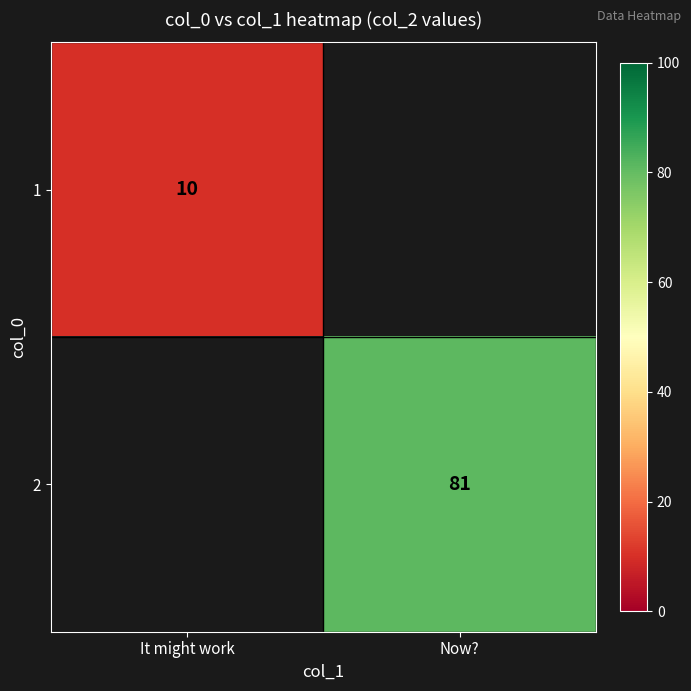

Is it true that 2 equals 26 at Now??

False